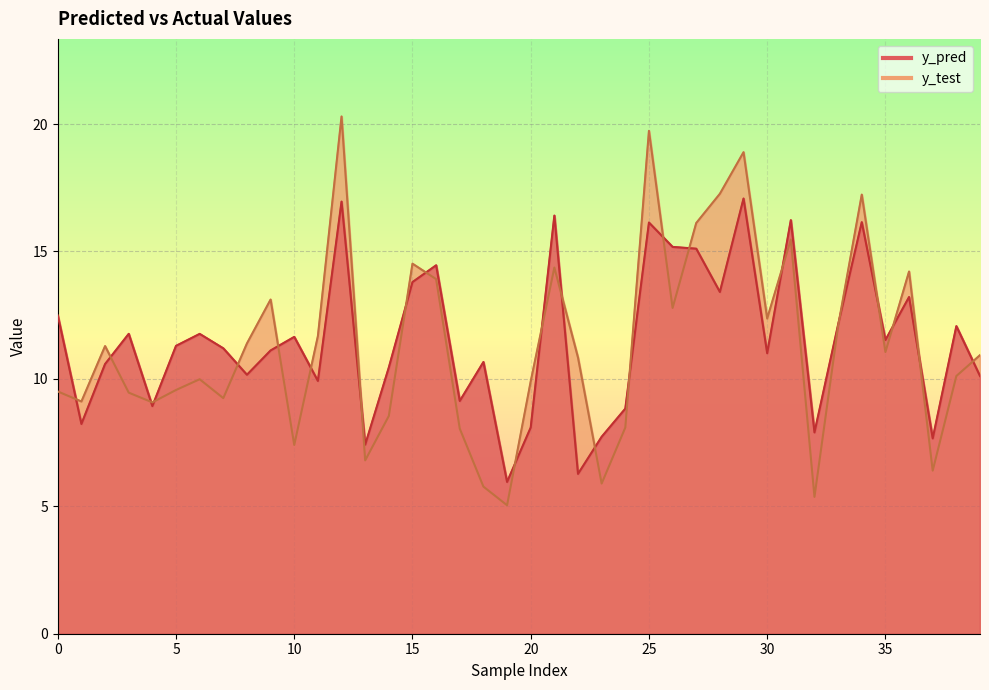

True or false: y_pred has a value of 8.6 at 22.

False